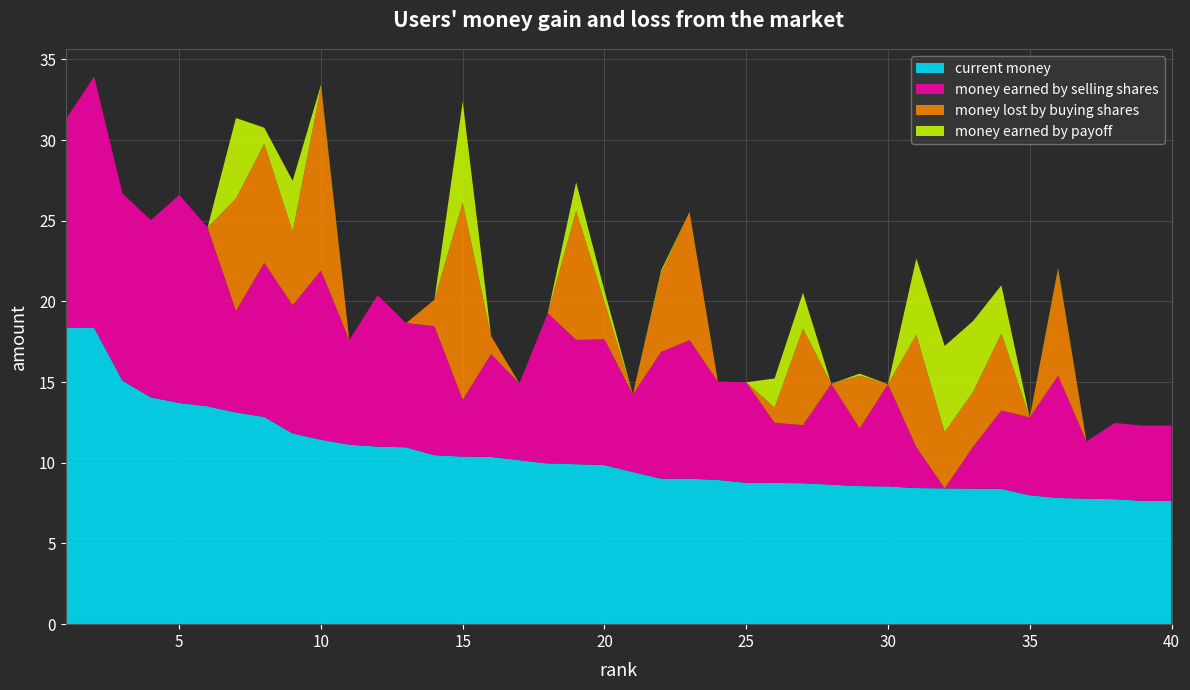

Reading left to right, extract all data points from this chart.

current money: 1=18.4	2=18.4	3=15.1	4=14.1	5=13.7	6=13.5	7=13.1	8=12.8	9=11.8	10=11.4	11=11.1	12=11.0	13=11.0	14=10.5	15=10.4	16=10.4	17=10.2	18=10.0	19=9.9	20=9.9	21=9.4	22=9.0	23=9.0	24=8.9	25=8.8	26=8.7	27=8.7	28=8.6	29=8.6	30=8.5	31=8.4	32=8.4	33=8.4	34=8.4	35=8.0	36=7.8	37=7.8	38=7.7	39=7.6	40=7.6
money earned by selling shares: 1=12.9	2=15.6	3=11.6	4=11.0	5=12.9	6=11.1	7=6.3	8=9.5	9=7.9	10=10.5	11=6.5	12=9.4	13=7.7	14=8.0	15=3.5	16=6.4	17=4.8	18=9.3	19=7.7	20=7.8	21=4.8	22=7.9	23=8.6	24=6.1	25=6.2	26=3.7	27=3.6	28=6.2	29=3.6	30=6.3	31=2.5	32=0.0	33=2.6	34=4.9	35=4.8	36=7.6	37=3.5	38=4.7	39=4.7	40=4.7
money lost by buying shares: 1=0.0	2=0.0	3=0.0	4=0.0	5=0.0	6=0.0	7=7.0	8=7.4	9=4.6	10=11.4	11=0.0	12=0.0	13=0.0	14=1.6	15=12.2	16=1.1	17=0.0	18=0.0	19=8.0	20=2.3	21=0.0	22=4.9	23=8.0	24=0.0	25=0.0	26=0.9	27=6.0	28=0.0	29=3.3	30=0.0	31=7.0	32=3.5	33=3.4	34=4.8	35=0.0	36=6.5	37=0.0	38=0.0	39=0.0	40=0.0
money earned by payoff: 1=0.0	2=0.0	3=0.0	4=0.0	5=0.0	6=0.0	7=5.0	8=1.0	9=3.1	10=0.1	11=0.0	12=0.0	13=0.0	14=0.0	15=6.3	16=0.0	17=0.0	18=0.0	19=1.8	20=0.7	21=0.0	22=0.2	23=0.0	24=0.0	25=0.0	26=1.8	27=2.2	28=0.0	29=0.1	30=0.0	31=4.7	32=5.3	33=4.4	34=3.0	35=0.0	36=0.1	37=0.0	38=0.0	39=0.0	40=0.0